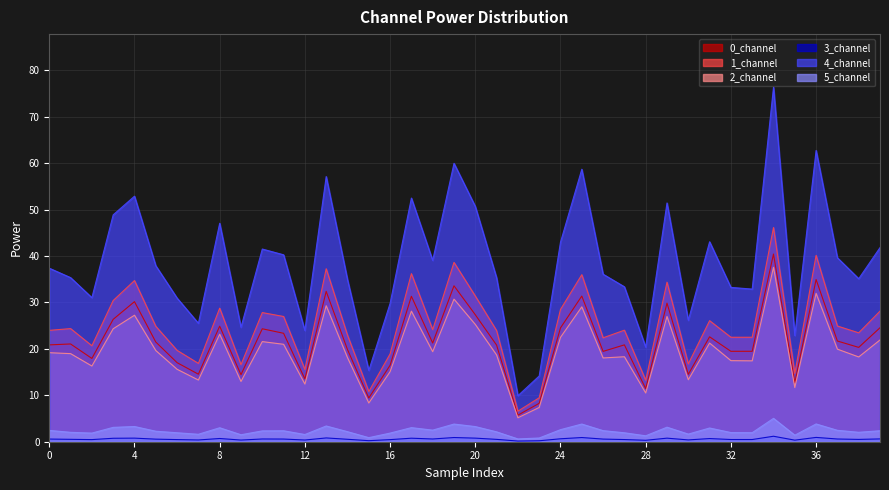

Which series has the widest spread of values?

4_channel